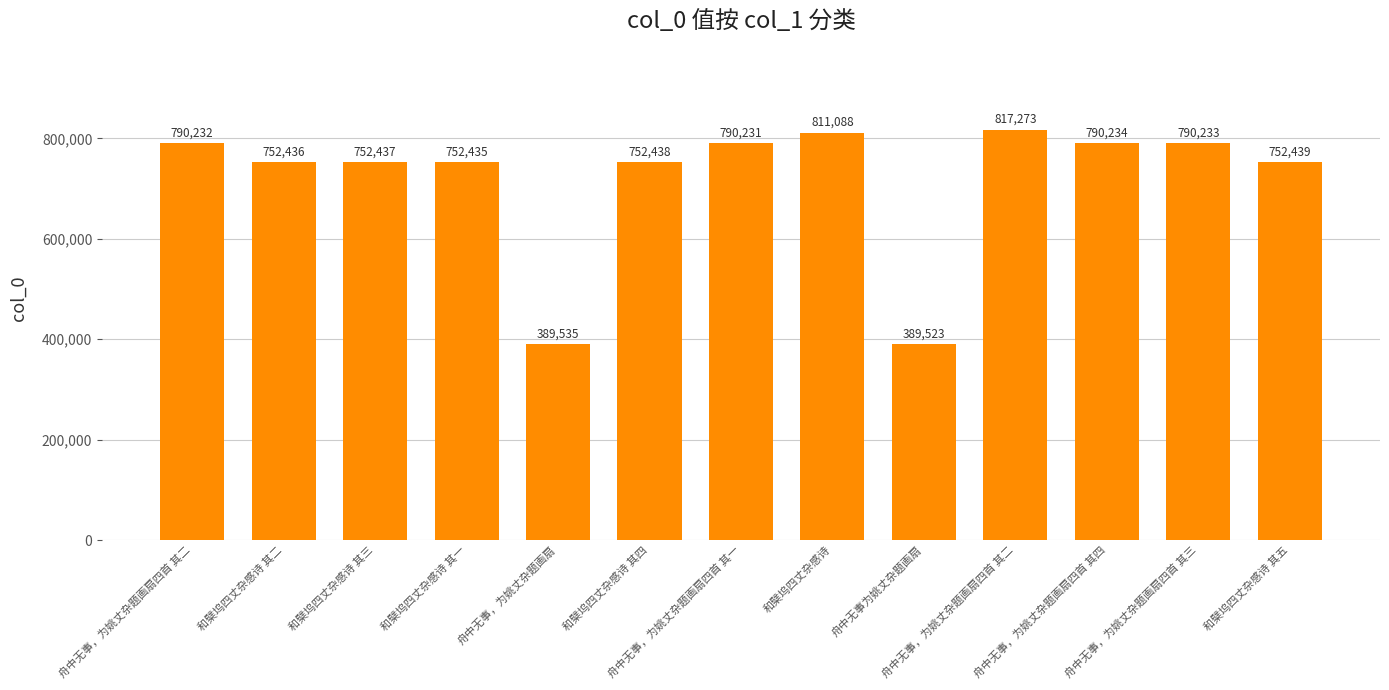

How many bars are there in total?

13